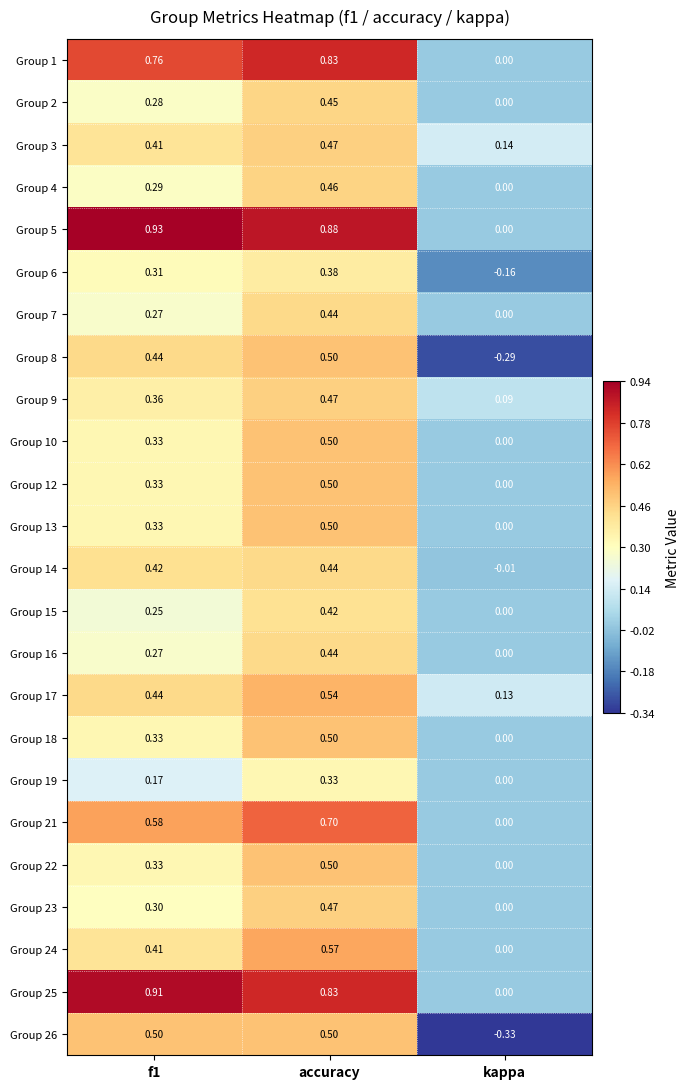

Which category has the highest value in the Group 6 series?

accuracy